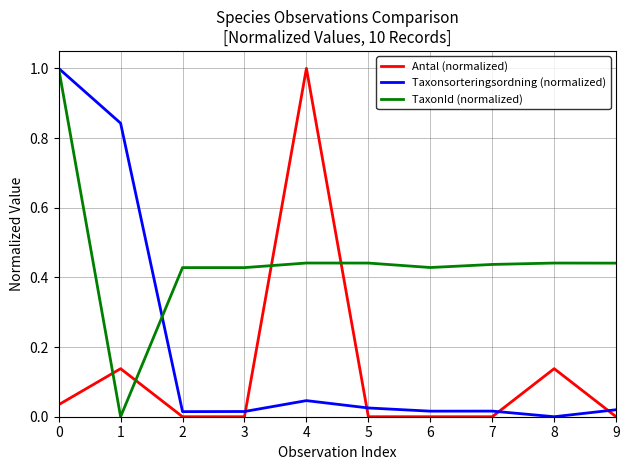

Between 1 and 7, which series saw the biggest shift?

Taxonsorteringsordning (normalized)